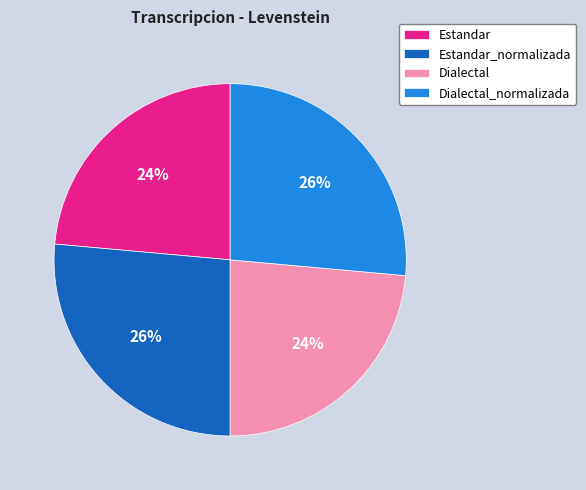

To the nearest percent, what is the combined percentage of Estandar_normalizada and Dialectal?

50%